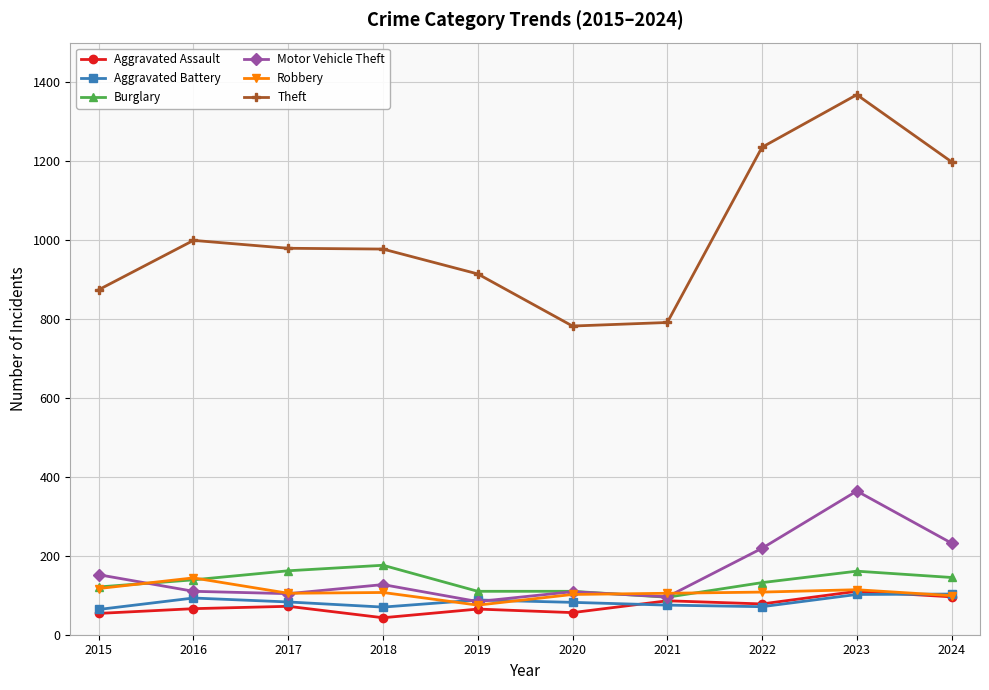

What is the total value across all series at 2020?

1241